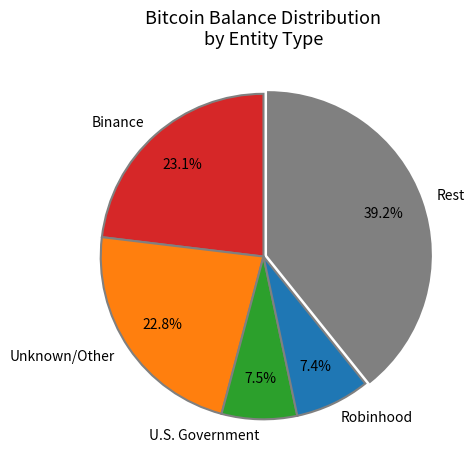

Which has a higher value, Unknown/Other or Robinhood?

Unknown/Other